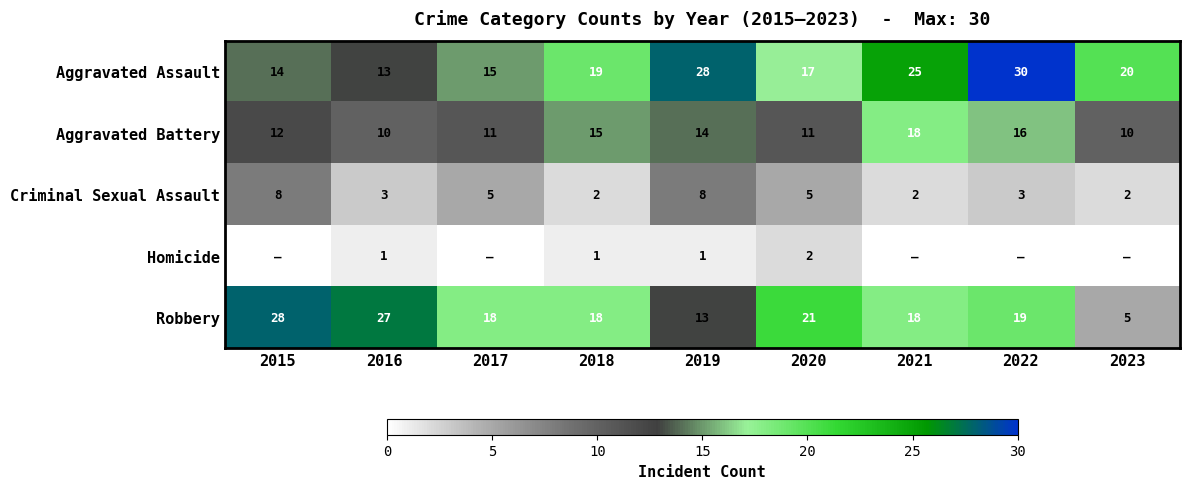

How many data points does each series have?

9